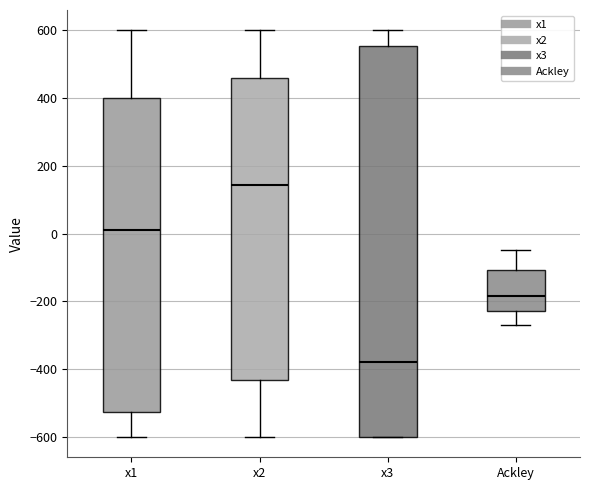

Which box has the highest median line?

x2